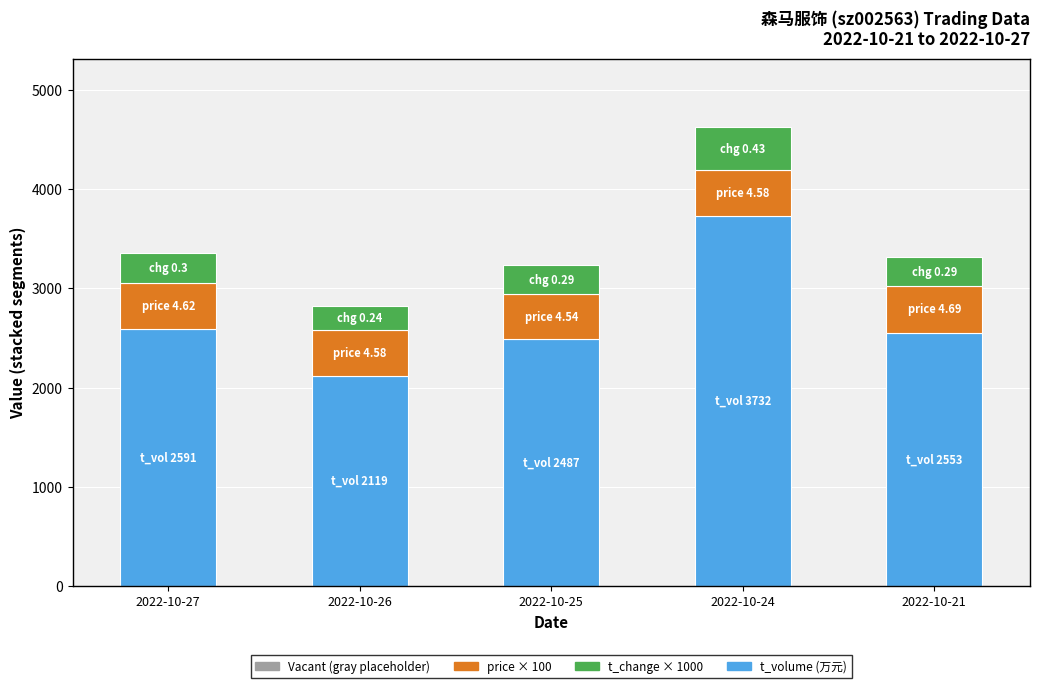

What is the total value across all series at 2022-10-21?

3312